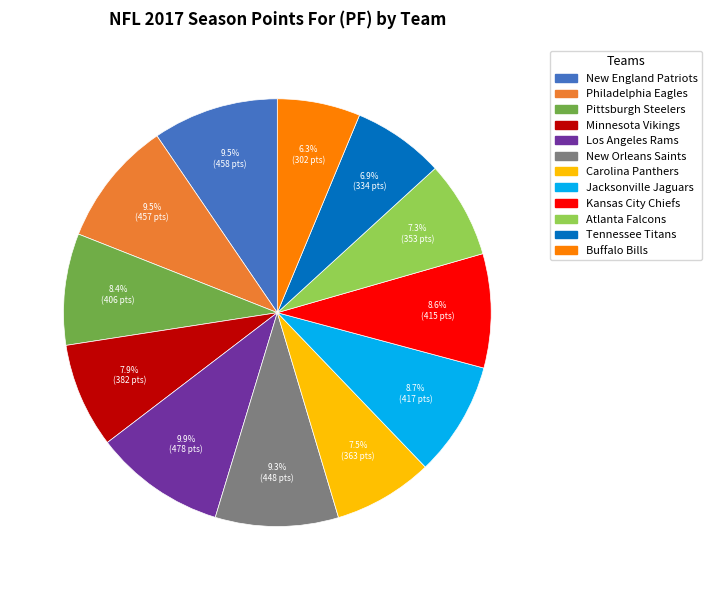

To the nearest percent, what percentage of the pie is Buffalo Bills?

6%